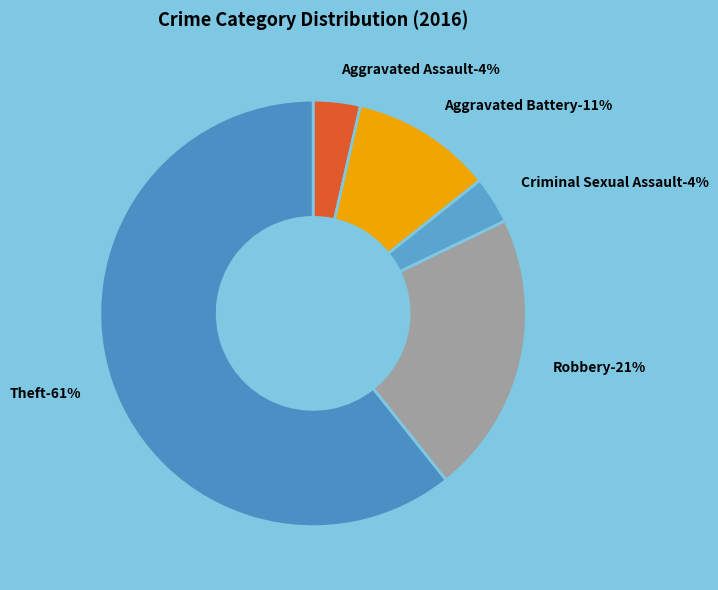

To the nearest percent, what is the average slice percentage?

20%